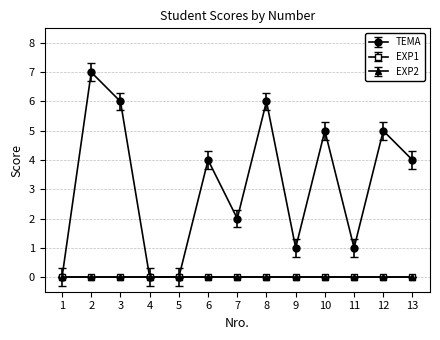

Is it true that TEMA equals 3 at 4?

False